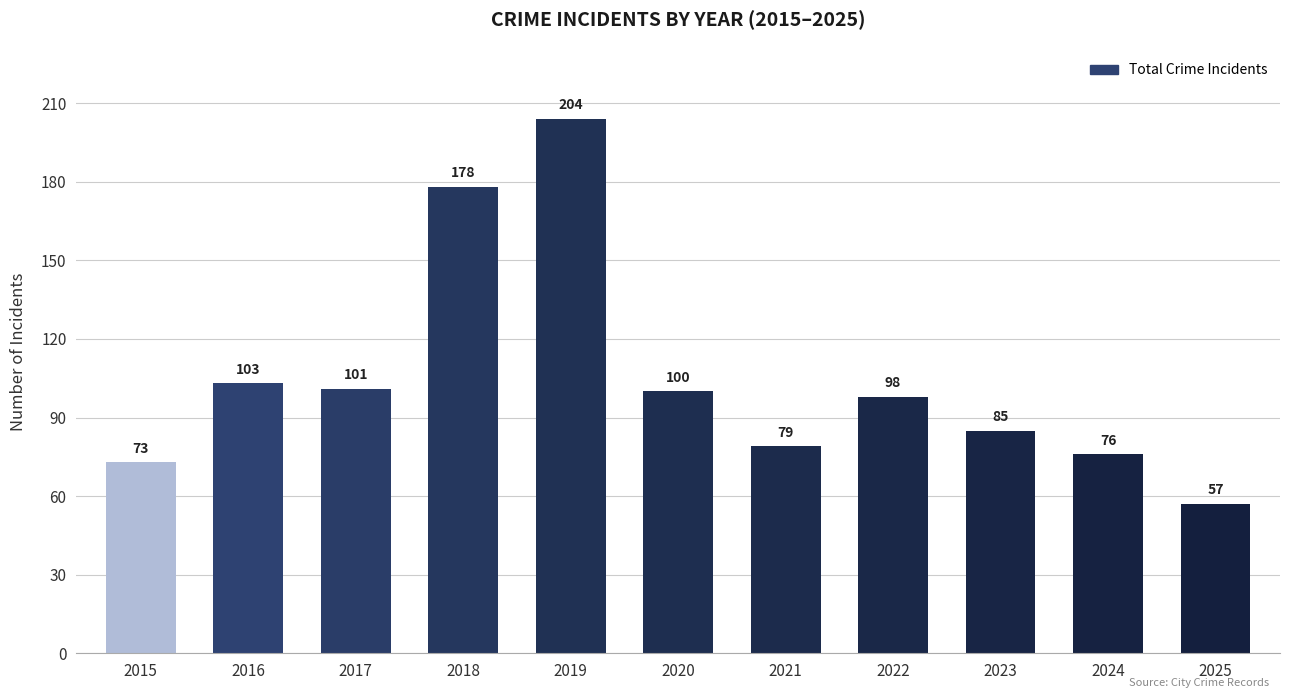

What is the average value?

105